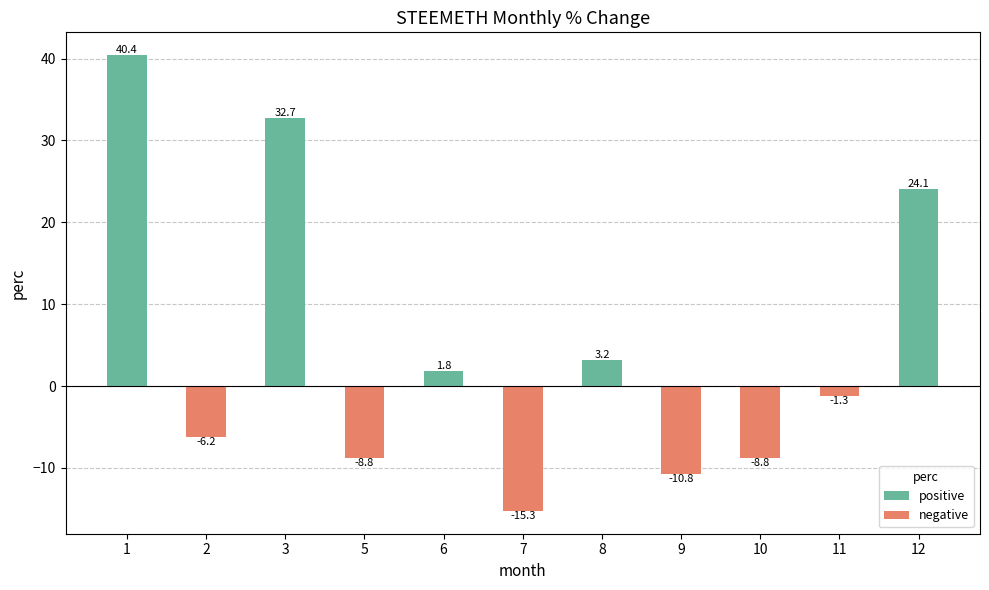

The chart shows a value of -6.2 at 2. True or false?

True